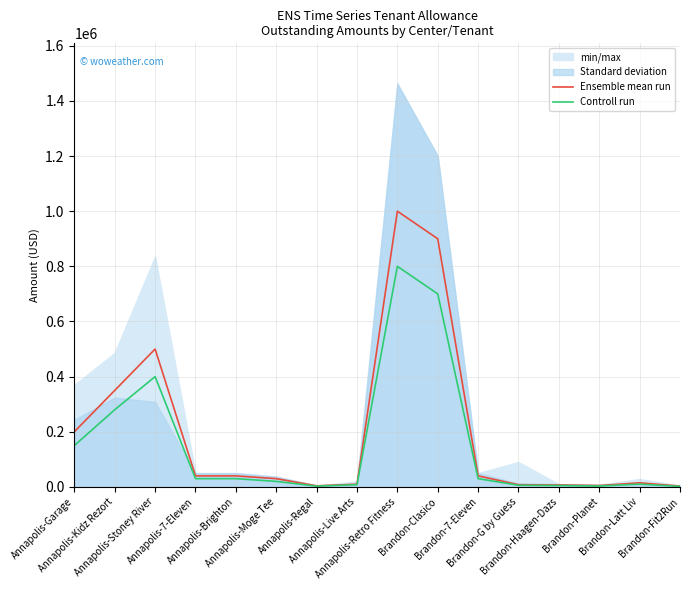

Which series has the largest range (max minus min)?

Ensemble mean run